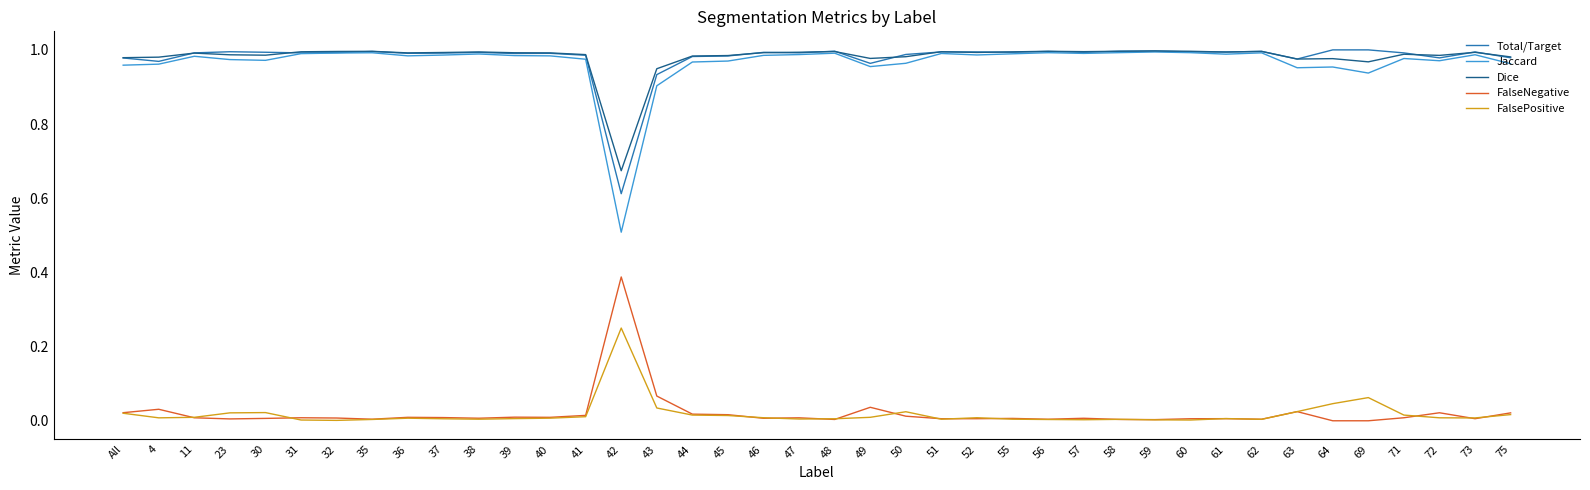

At which label does FalseNegative reach its peak?

42